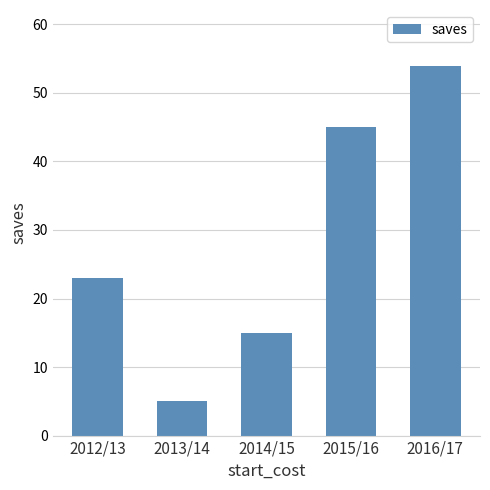

How many data points does each series have?

5